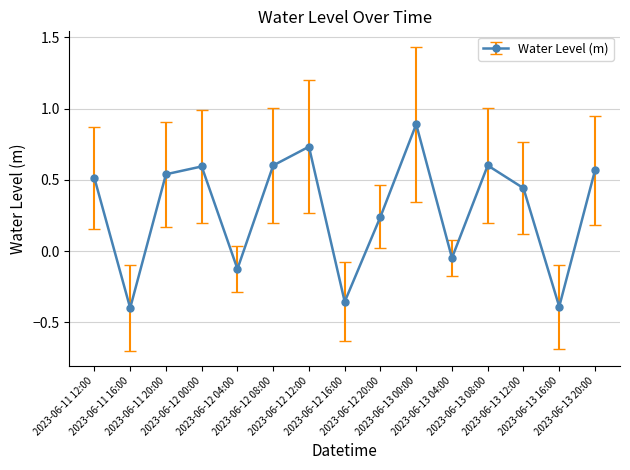

Does the chart have visible grid lines?

Yes